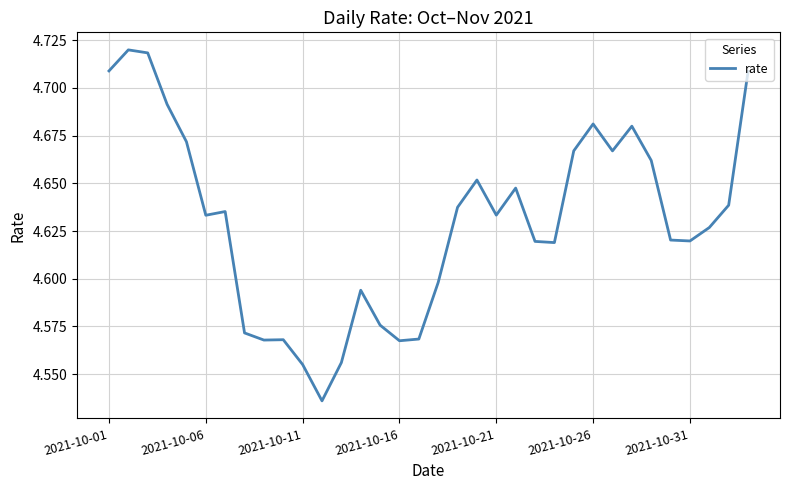

How many lines are shown in the chart?

1